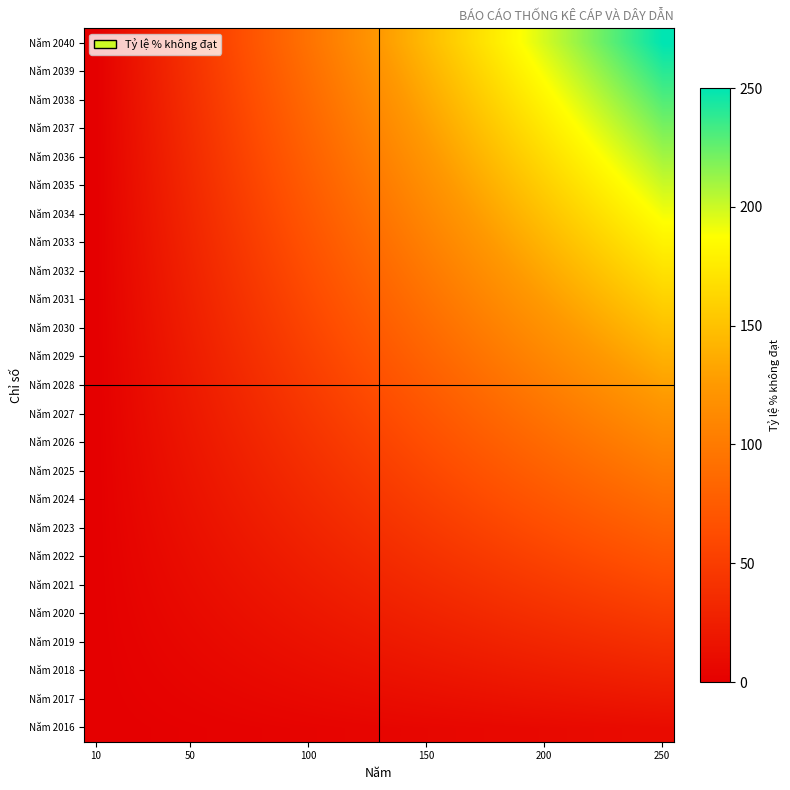

Which series has the largest total across all categories?

Năm 2040